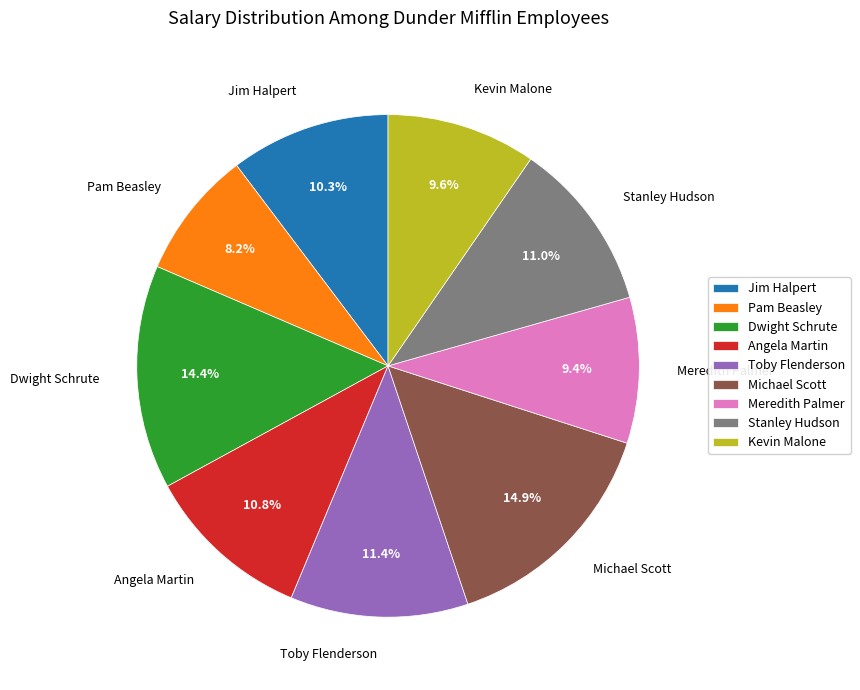

Which slice is the smallest?

Pam Beasley